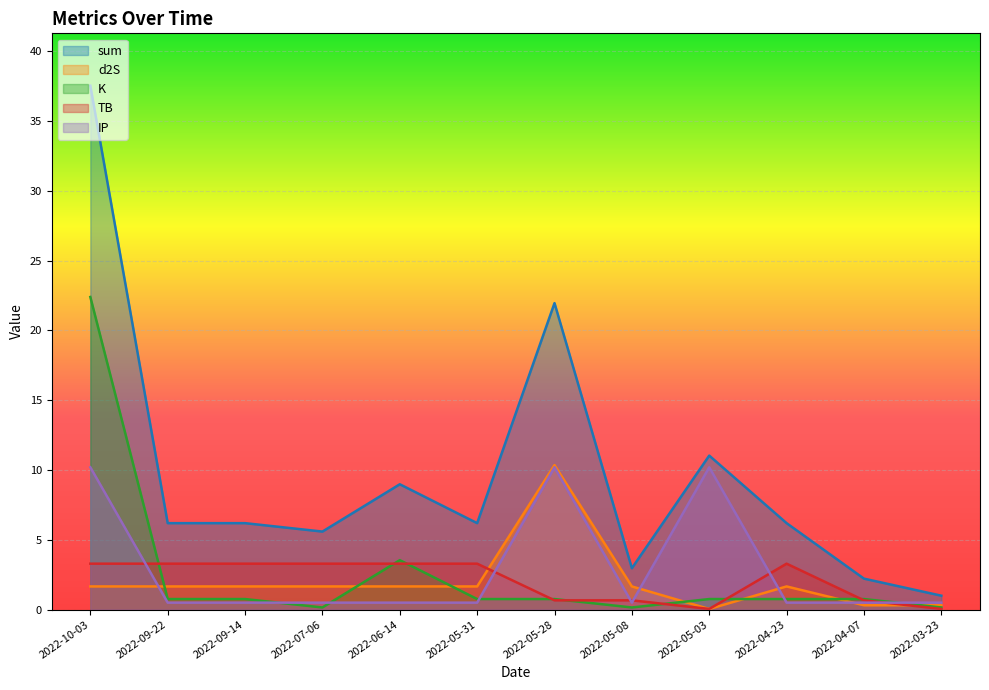

Is the value of TB at 2022-05-31 greater than the value of d2S at 2022-07-06?

Yes